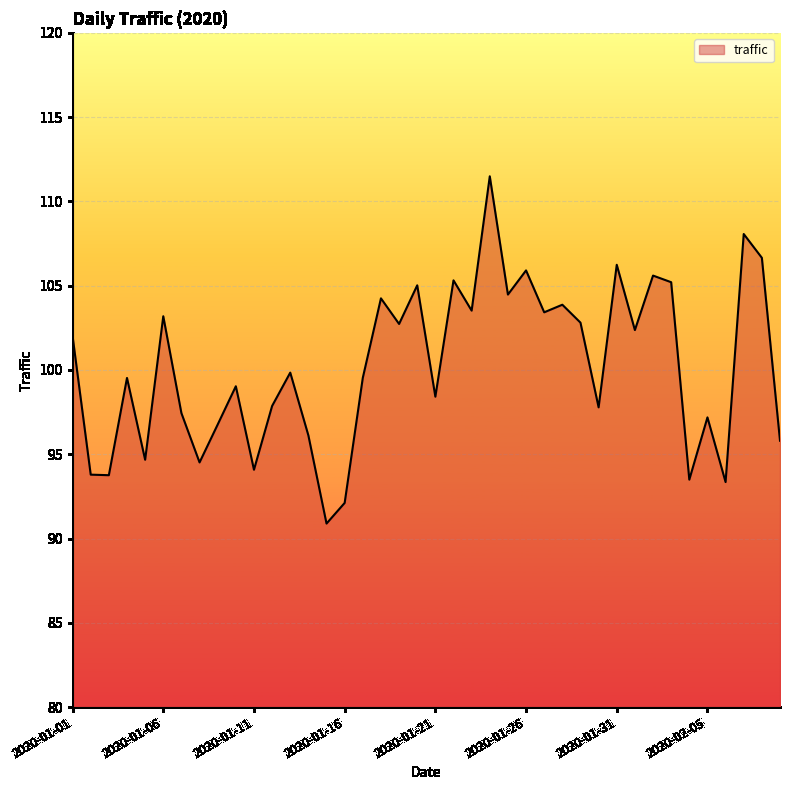

What is the difference between the maximum and minimum values?

20.6